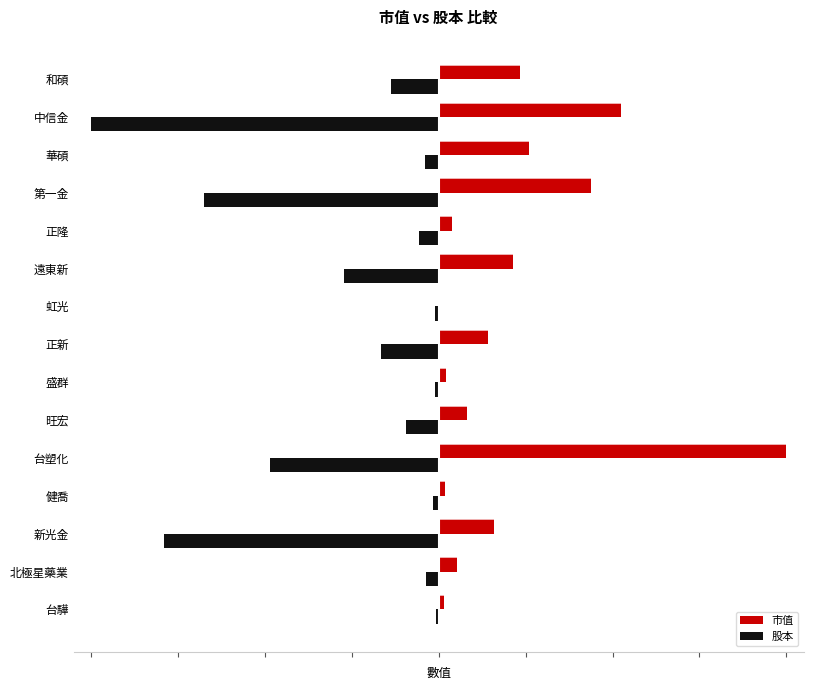

What is the average value of the 股本 series?

-25.3